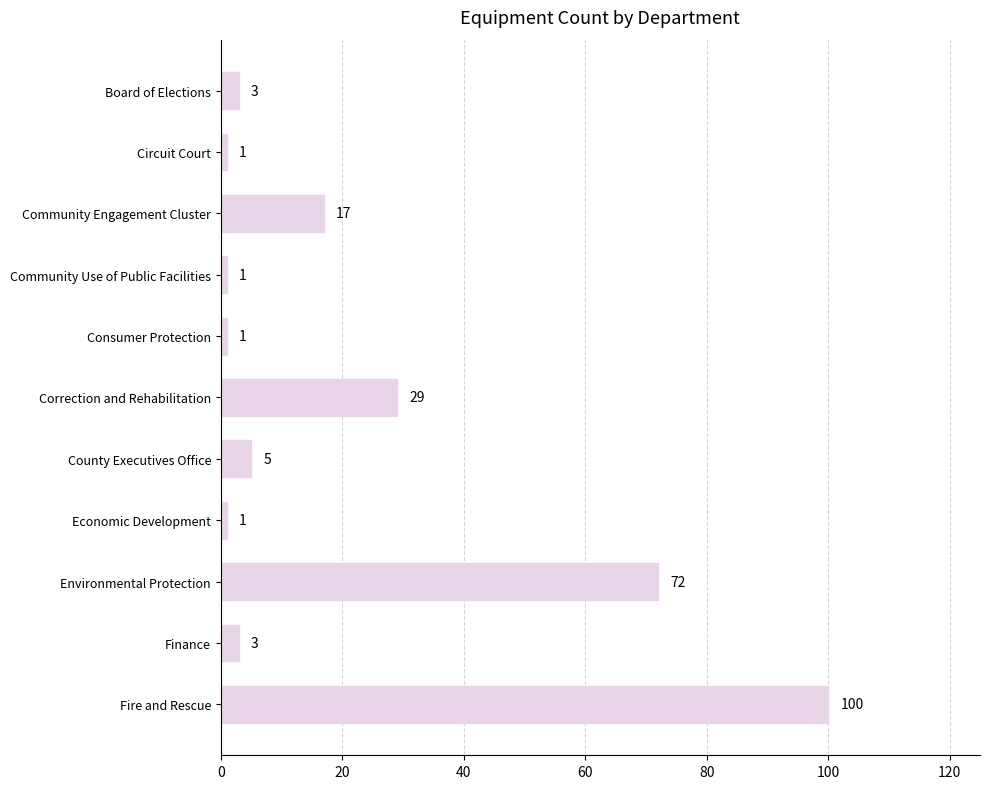

What position from the top is Community Engagement Cluster?

3